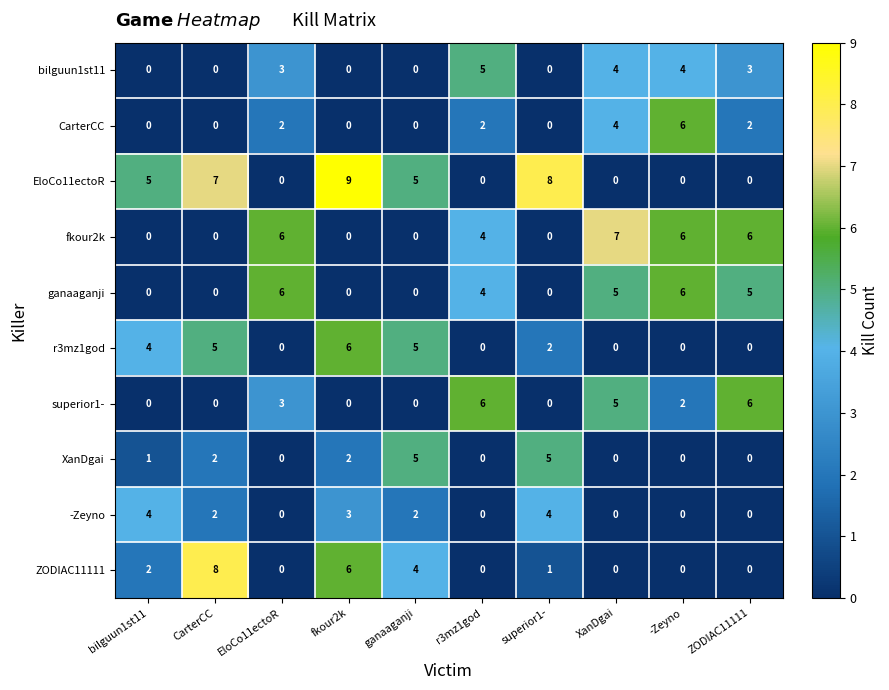

What is the approximate value of EloCo11ectoR at CarterCC?

7